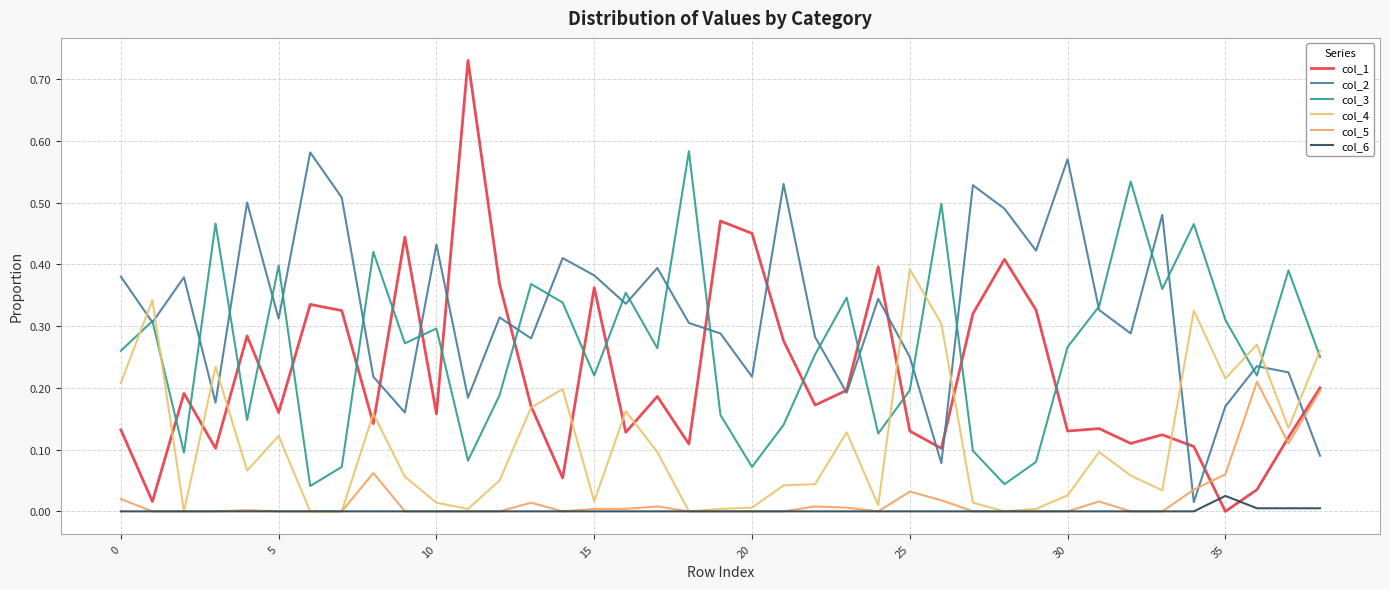

What is the label of the 39th point from the left?

38